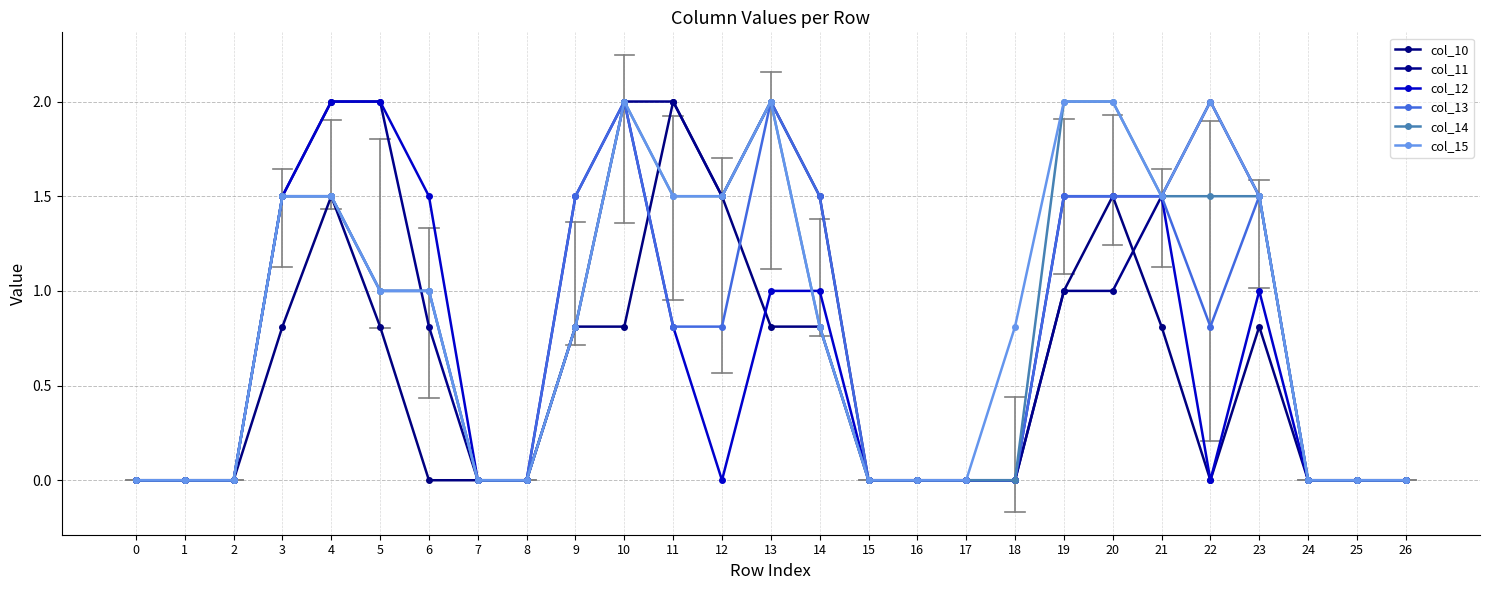

Count the number of data series in this chart.

6